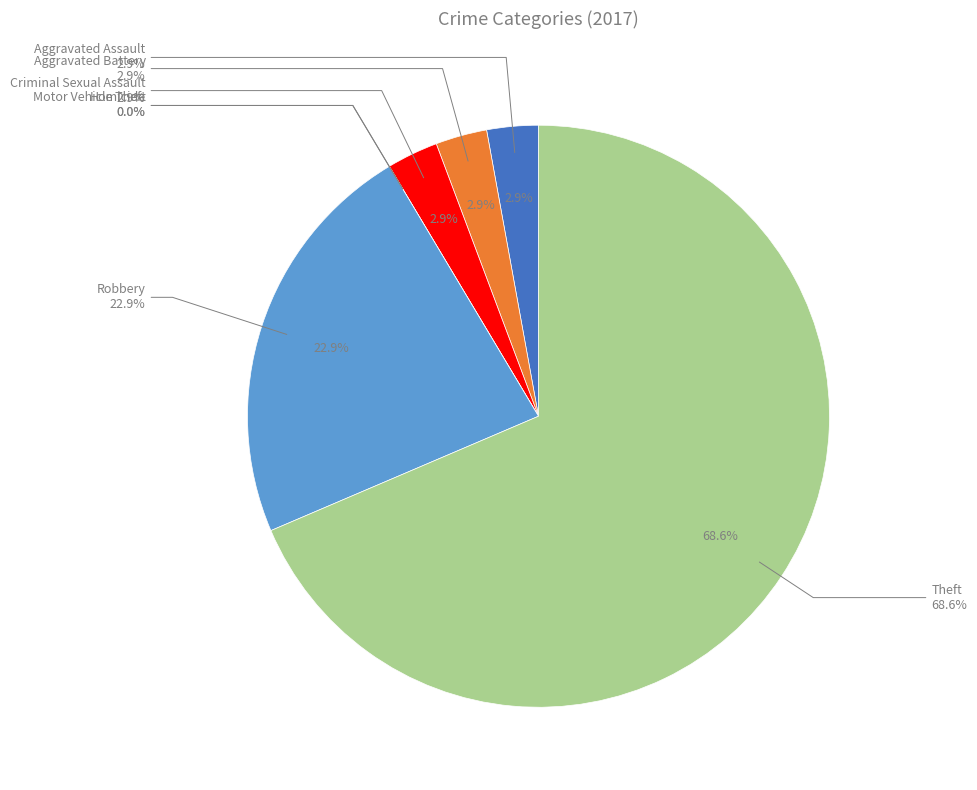

Which category has the smallest portion of the pie?

Homicide